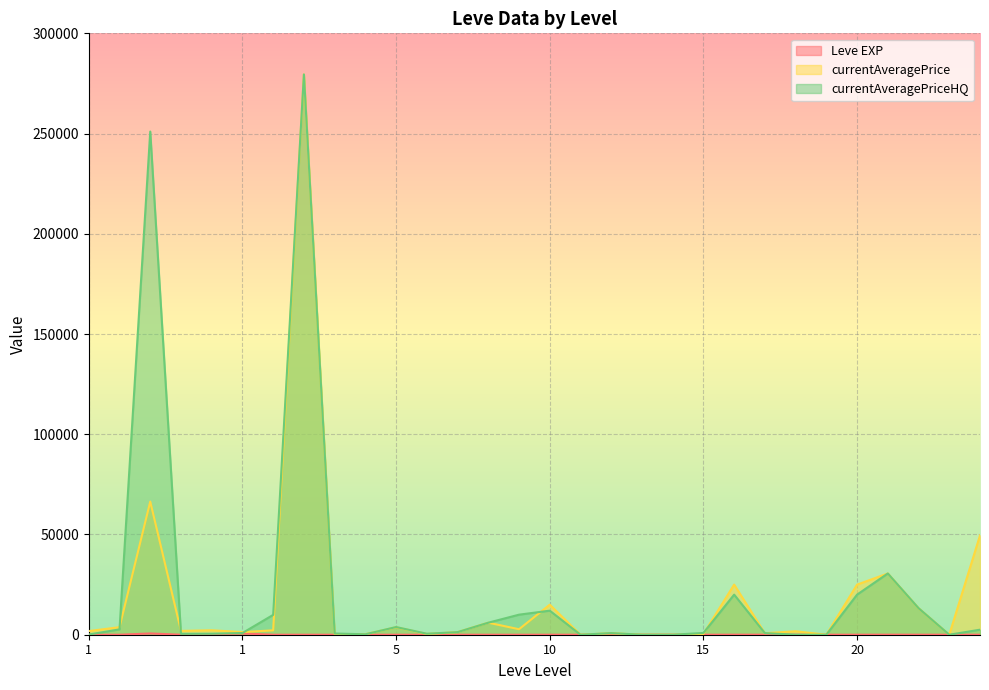

At which category does currentAveragePriceHQ reach its first local peak?

1